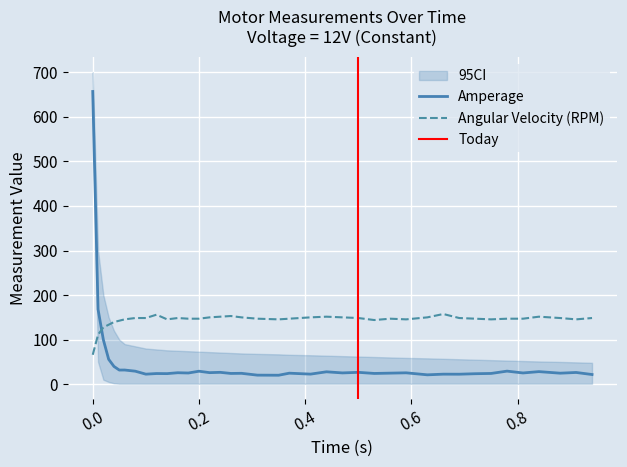

Reading left to right, extract all data points from this chart.

Amperage: 657.0	168.0	99.6	55.8	39.8	31.7	31.8	29.2	22.5	23.9	23.7	25.7	25.1	29.1	25.9	26.6	24.1	24.4	20.3	20.1	24.7	22.6	27.8	25.3	26.6	24.1	24.8	25.5	21.0	22.5	22.4	23.5	24.1	29.3	25.2	28.2	24.7	26.3	21.7
Angular Velocity (RPM): 66.0	111.0	127.5	133.5	139.5	142.5	145.5	148.5	148.5	156.0	145.5	148.5	147.0	147.0	150.0	151.5	153.0	150.0	147.0	145.5	147.0	150.0	151.5	150.0	148.5	144.0	147.0	145.5	150.0	157.5	148.5	147.0	145.5	147.0	147.0	151.5	148.5	145.5	148.5